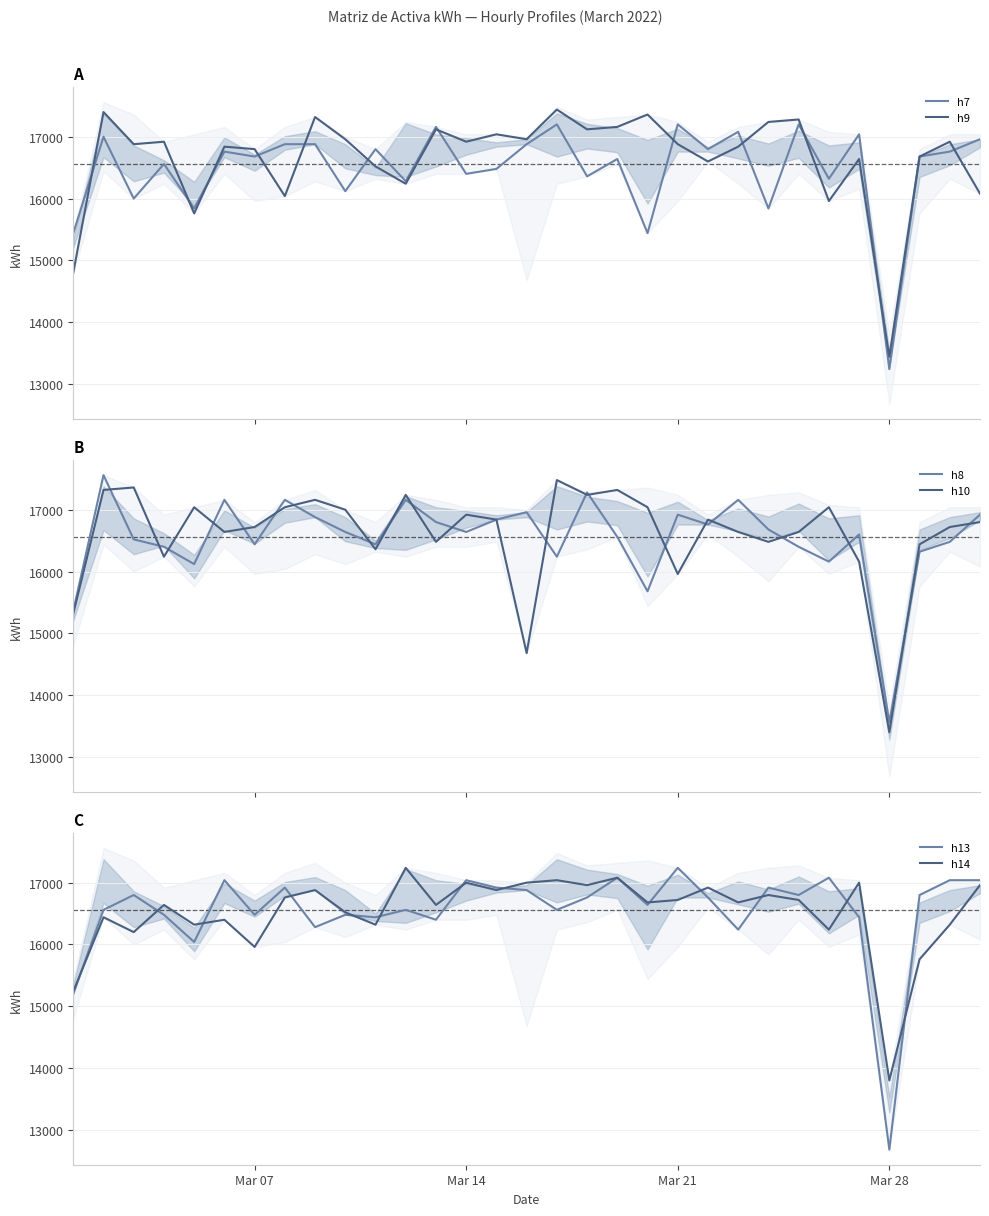

At which label does h14 reach its minimum?

Mar 28